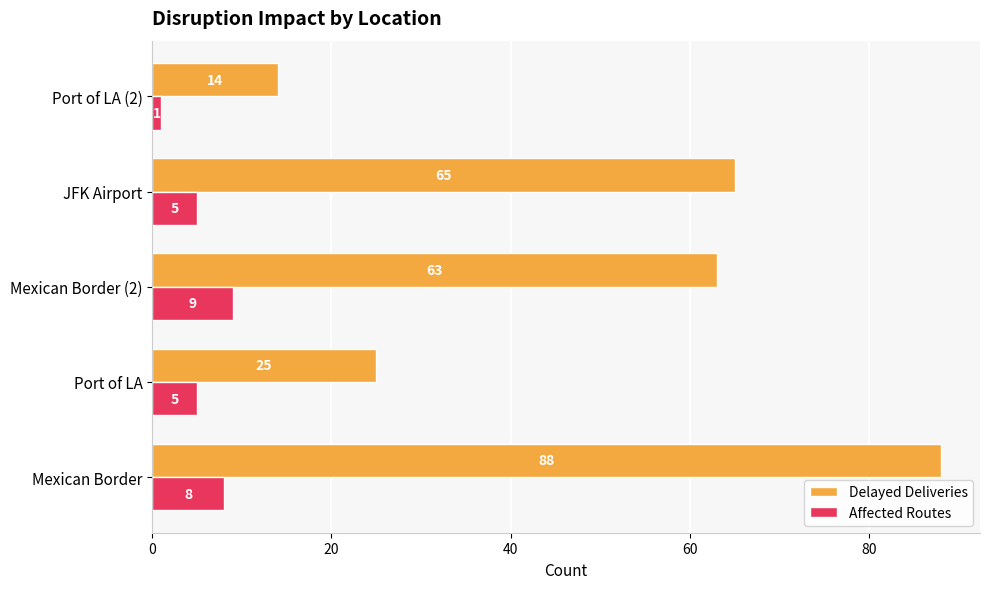

Rank the series by their maximum value, from highest to lowest.

Delayed Deliveries, Affected Routes